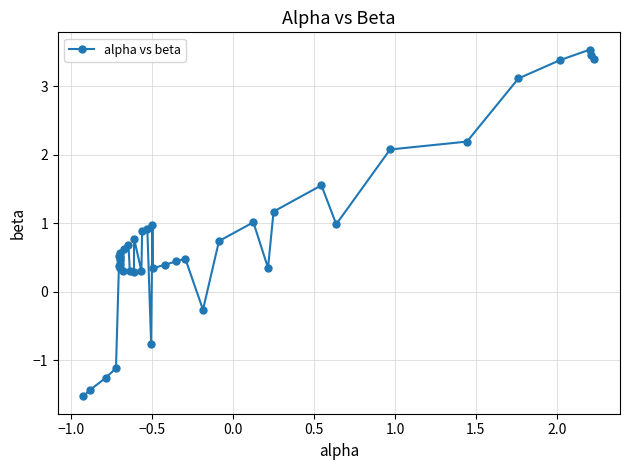

What is the value of the 11th point from the left?

0.3